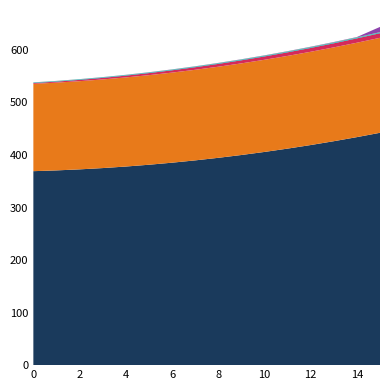

Reading right to left, list all the values displayed in this chart.

target_distance: 0.9	0.8	0.8	0.7	0.7	0.6	0.6	0.5	0.5	0.5	0.5	0.4	0.4	0.4	0.4	0.4
reward: 10.0	0.7	0.6	0.6	0.5	0.5	0.4	0.4	0.3	0.3	0.3	0.3	0.2	0.2	0.2	0.2
y_velocity: 1.1	1.1	1.1	1.1	1.0	1.0	1.0	1.0	1.0	0.9	0.9	0.9	0.9	0.8	0.8	0.8
x_velocity: 8.8	8.3	7.8	7.3	6.8	6.3	5.9	5.4	4.9	4.4	3.9	3.4	2.9	2.5	2.0	1.5
y: 180.8	179.7	178.6	177.6	176.5	175.4	174.4	173.4	172.4	171.5	170.5	169.6	168.7	167.9	167.1	166.2
x: 442.3	434.1	426.3	419.0	412.2	405.9	400.0	394.7	389.8	385.4	381.5	378.1	375.2	372.7	370.7	369.3